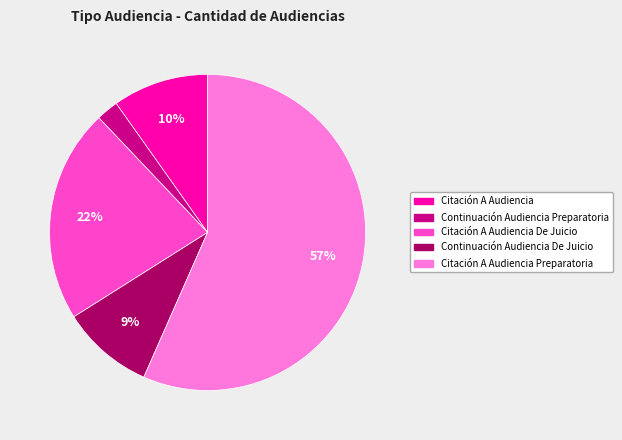

Does any single category account for the majority?

Yes